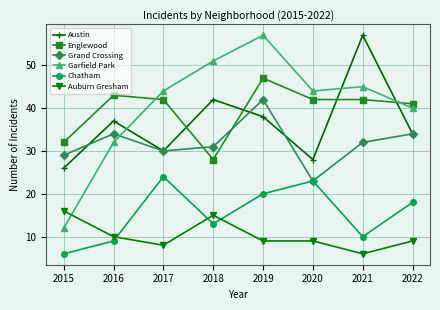

Is it true that Auburn Gresham equals 28 at 2015?

False